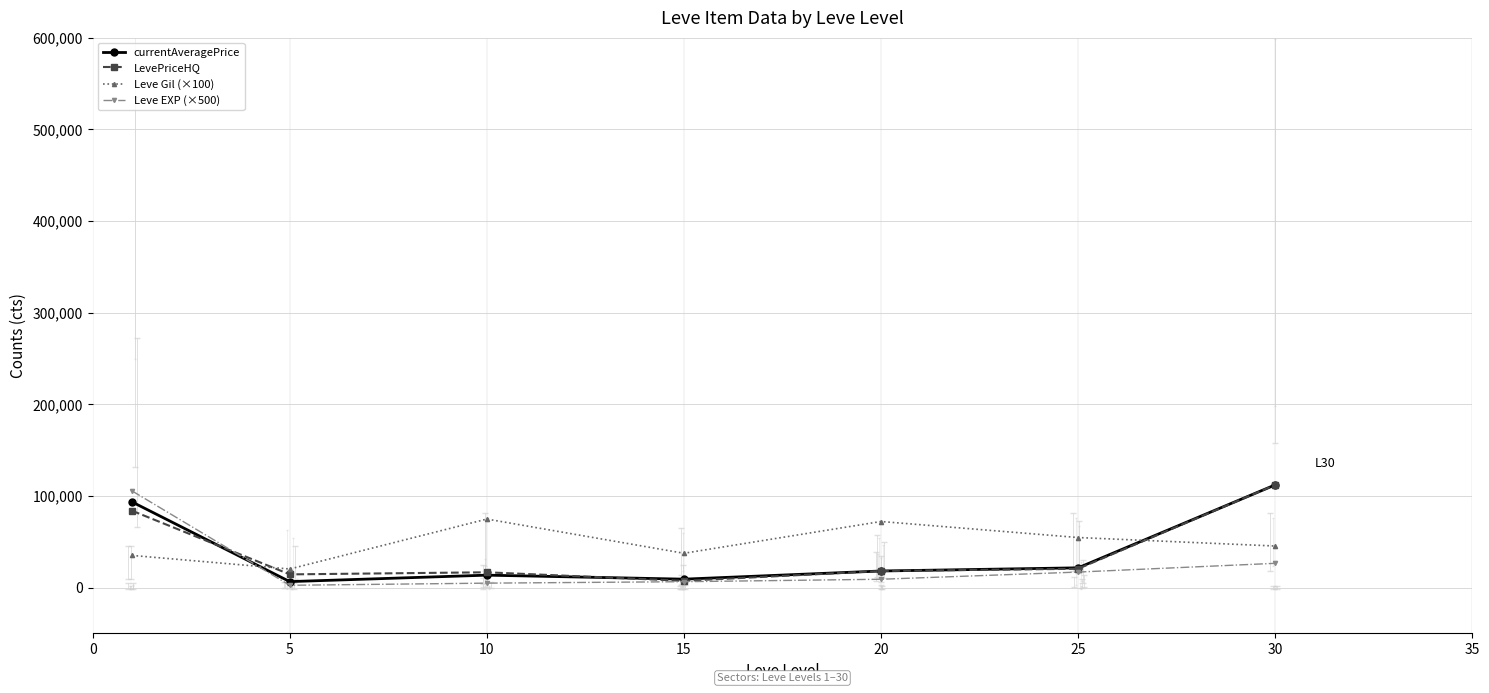

True or false: Leve EXP (×500) and currentAveragePrice cross at least once.

True